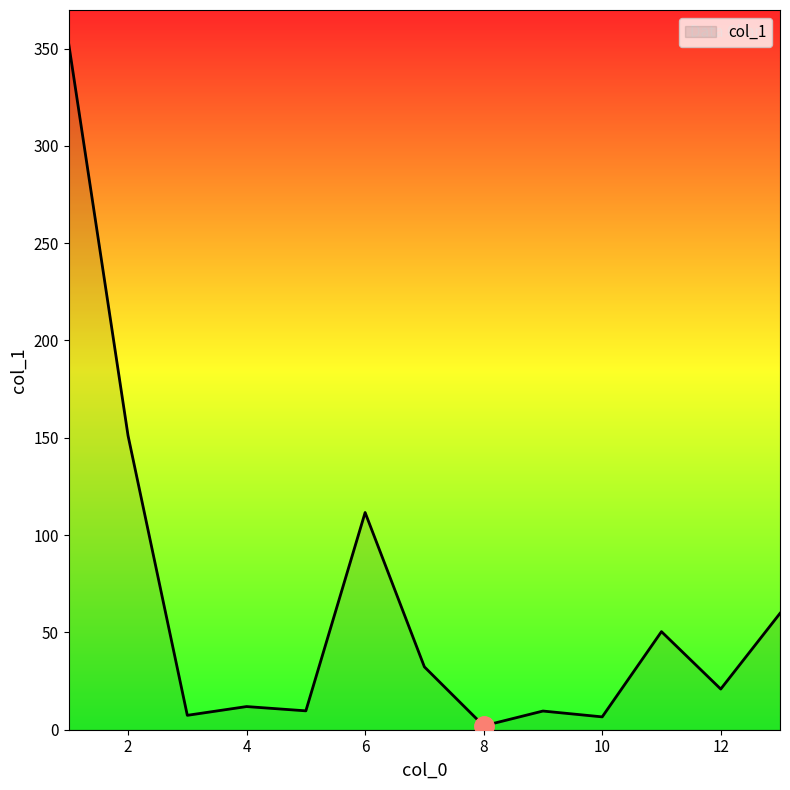

What is the difference between the maximum and minimum values?

350.2